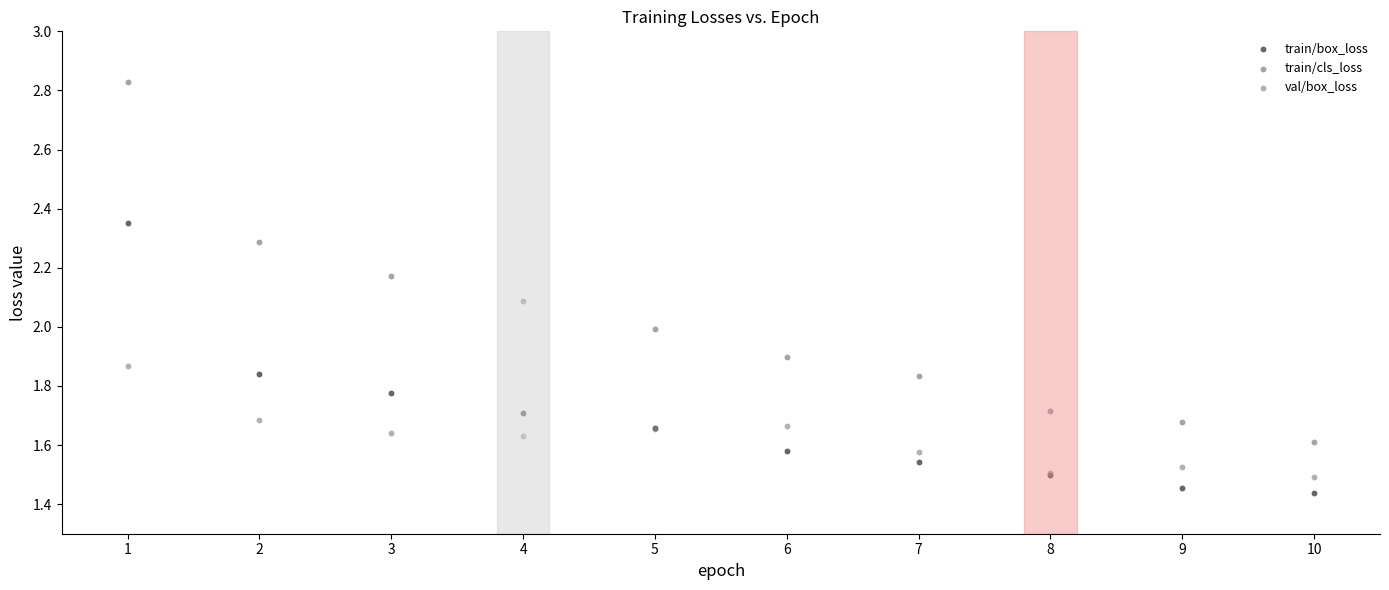

Which series contains the highest Y value?

train/cls_loss